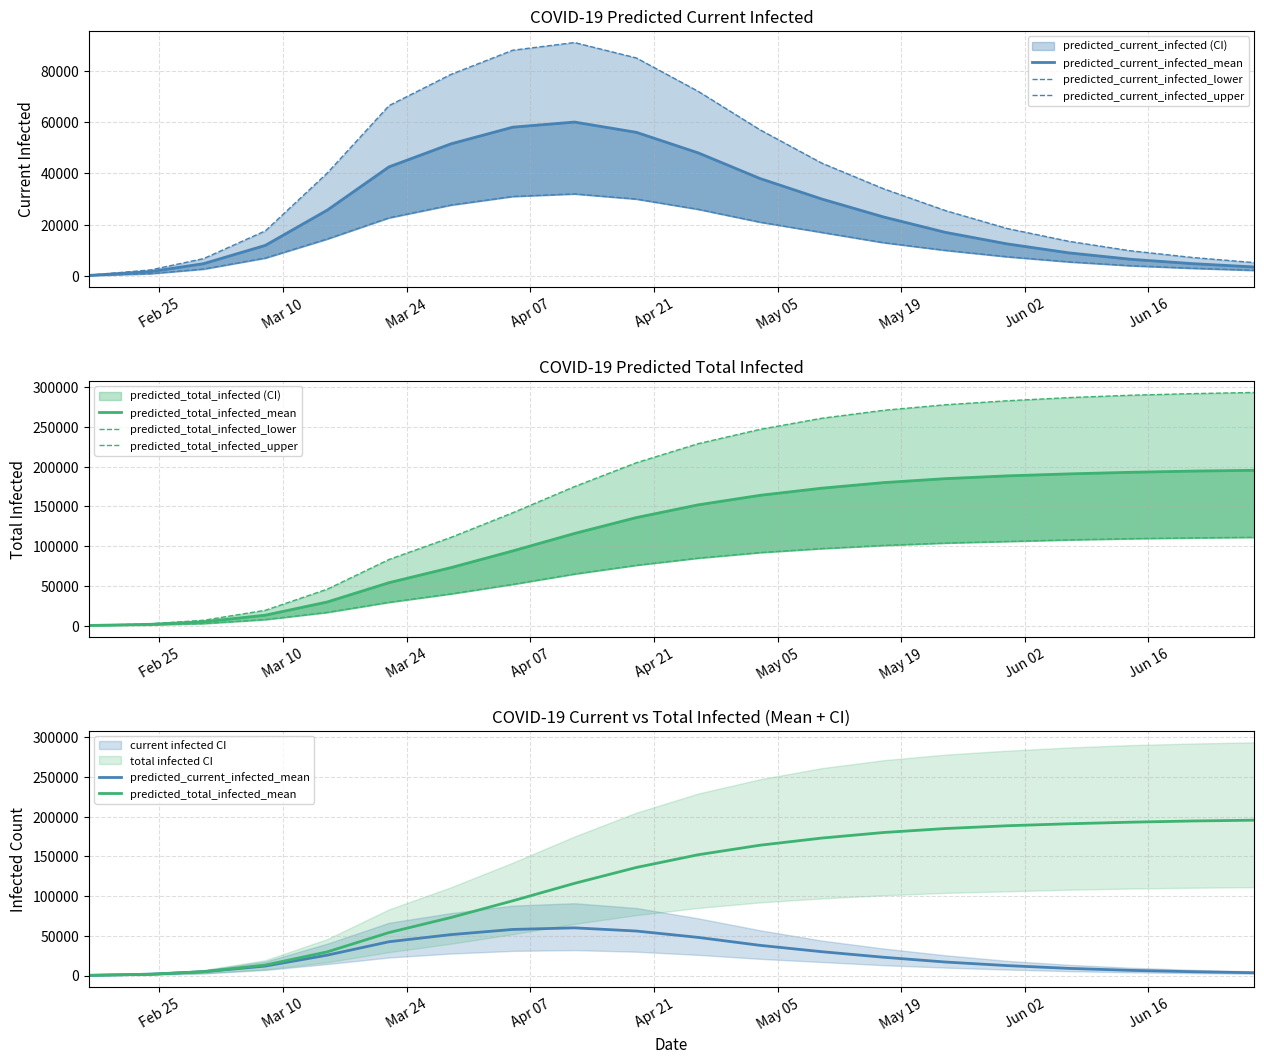

At how many categories does at least one series exceed 142674?

12